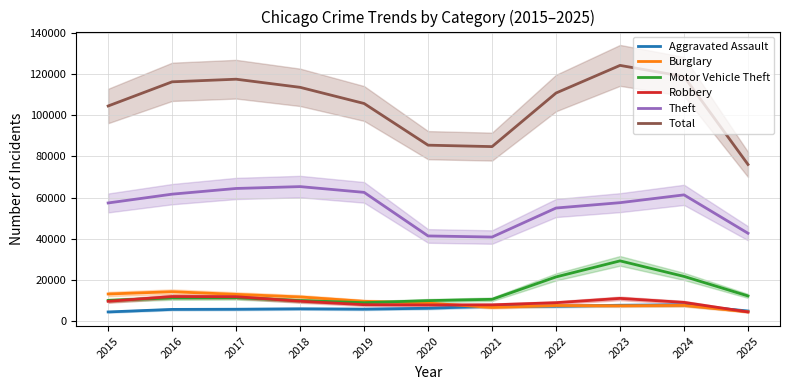

True or false: Theft has more than 2 interior local peaks.

False